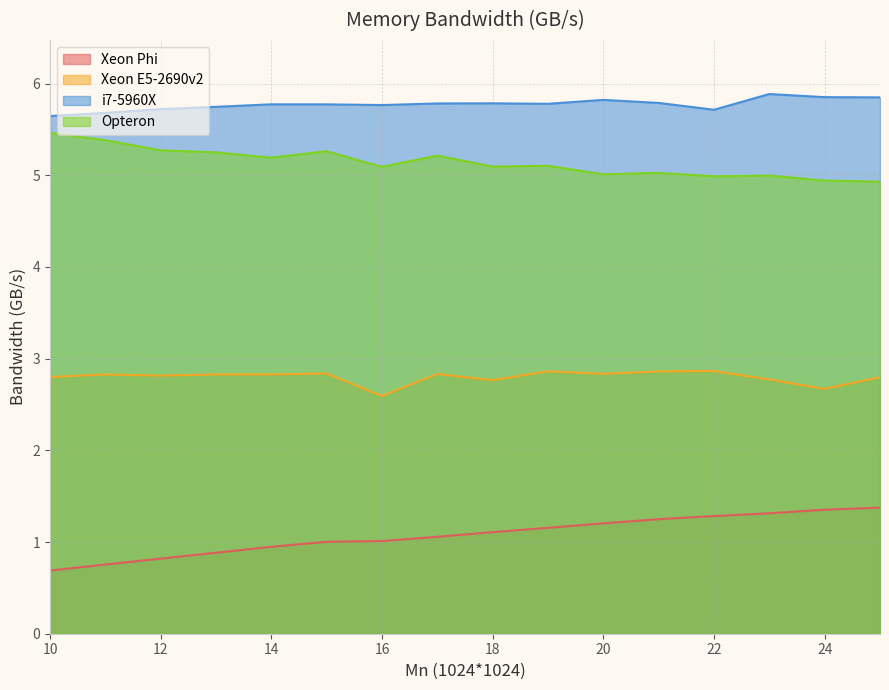

What is the value of the Opteron point at the 2nd from the left?

5.4